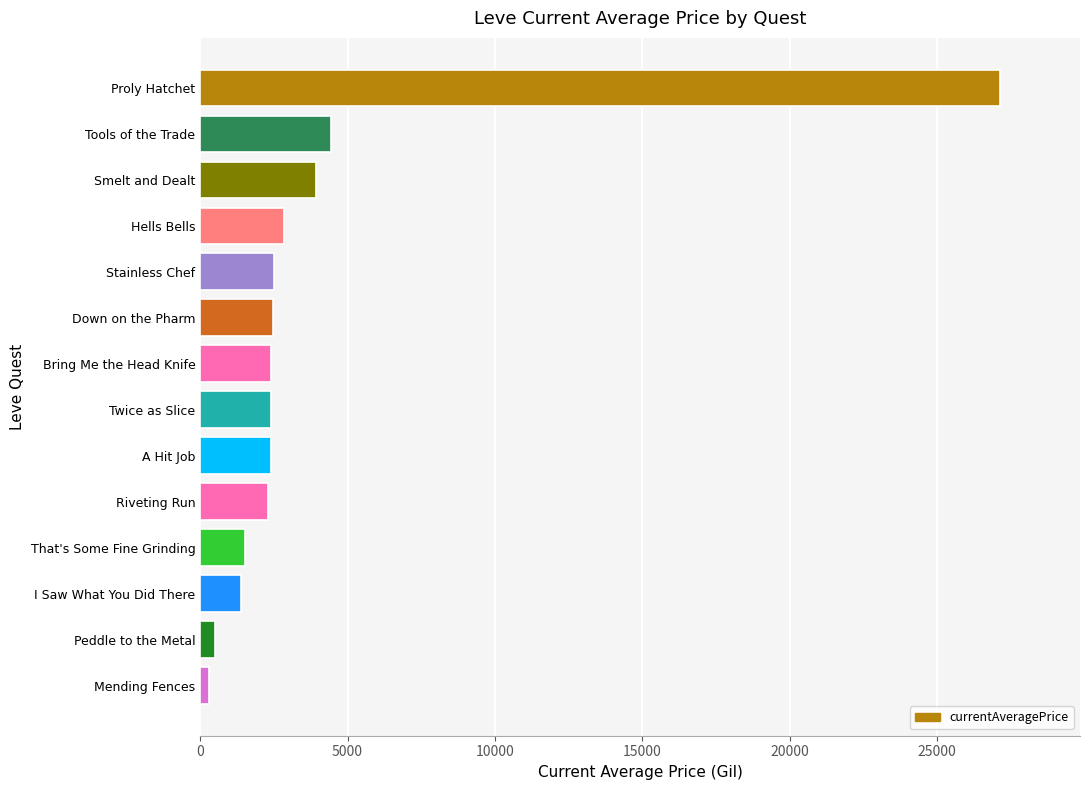

Does the chart contain stacked bars?

No